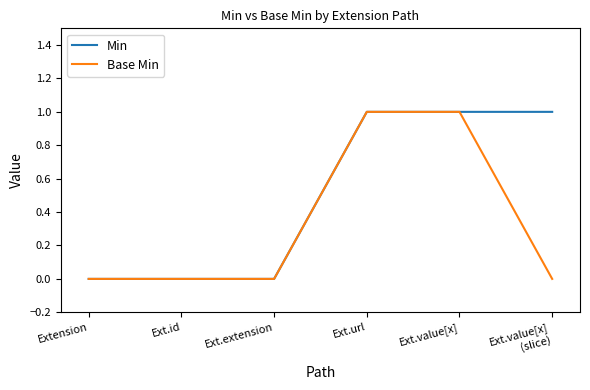

Is it true that Min equals 1 at Ext.url?

True